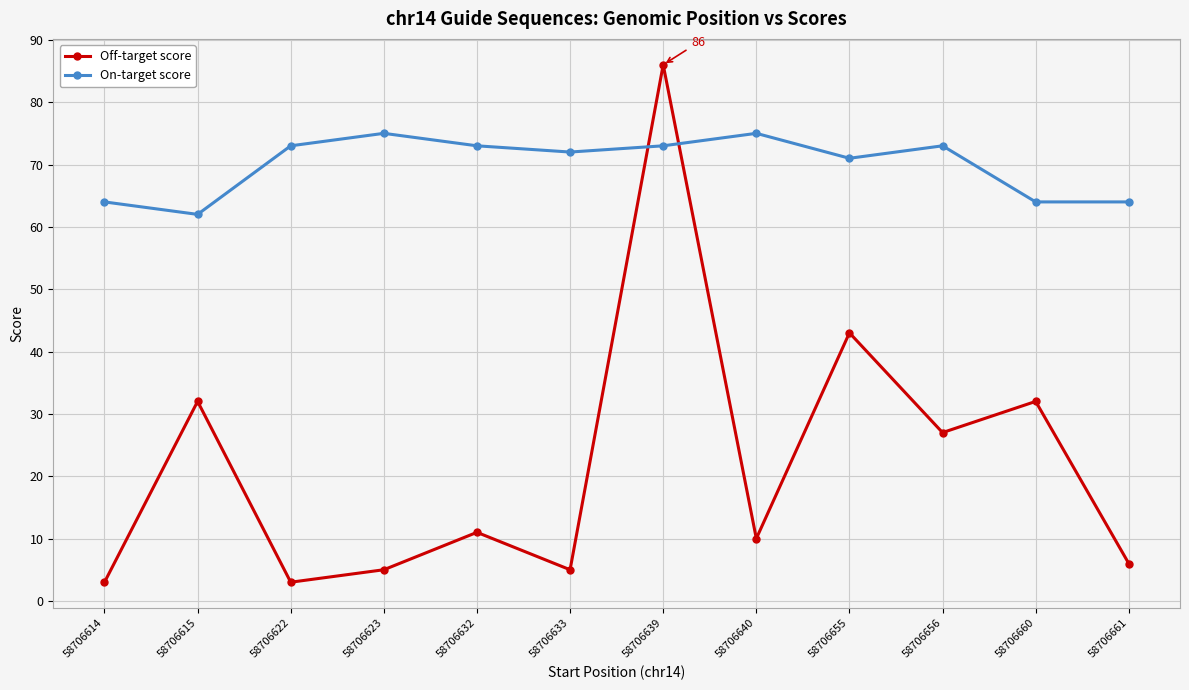

At which category does Off-target score reach its first local valley?

58706622